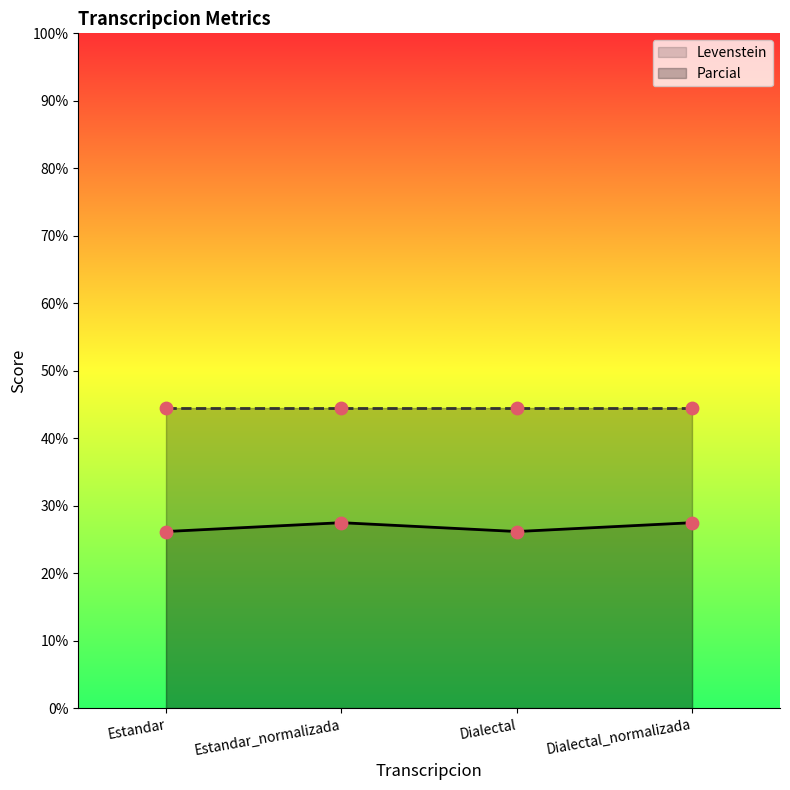

Between Estandar_normalizada and Dialectal_normalizada, which is larger?

Estandar_normalizada